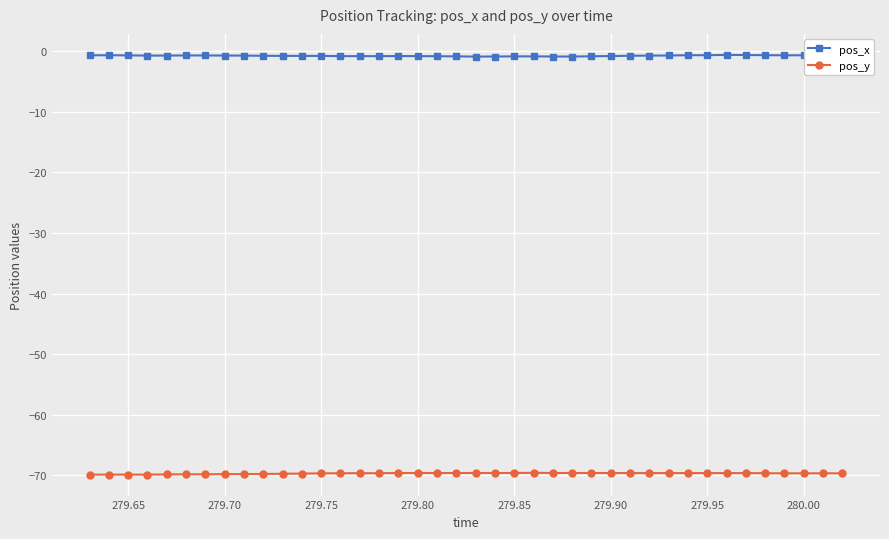

True or false: pos_x and pos_y intersect in this chart.

False